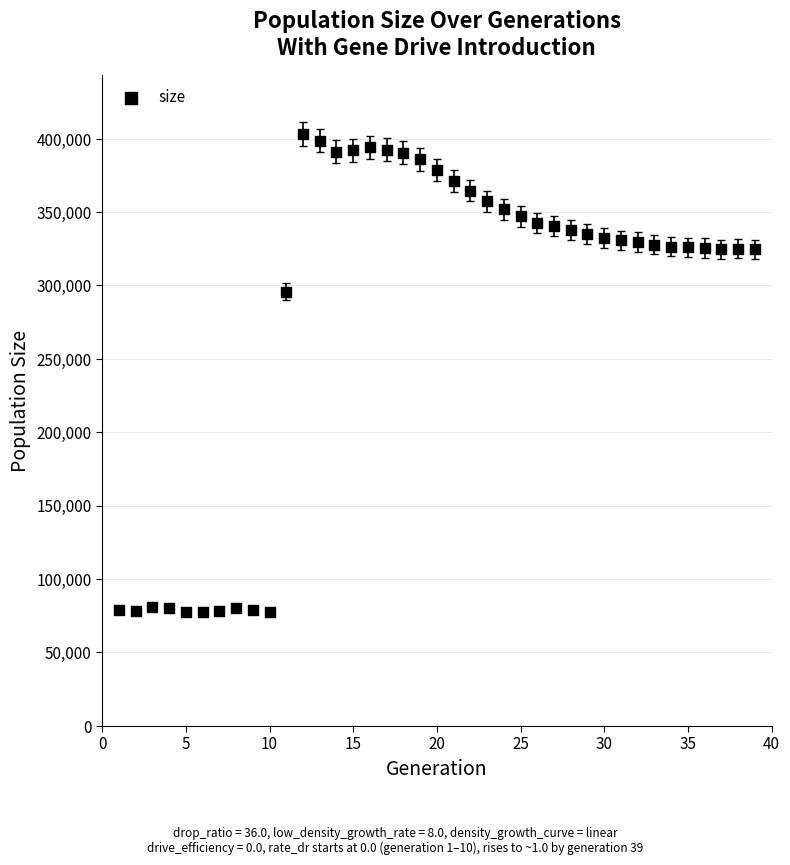

What Y value in the scatter plot is closest to 240076?

295691